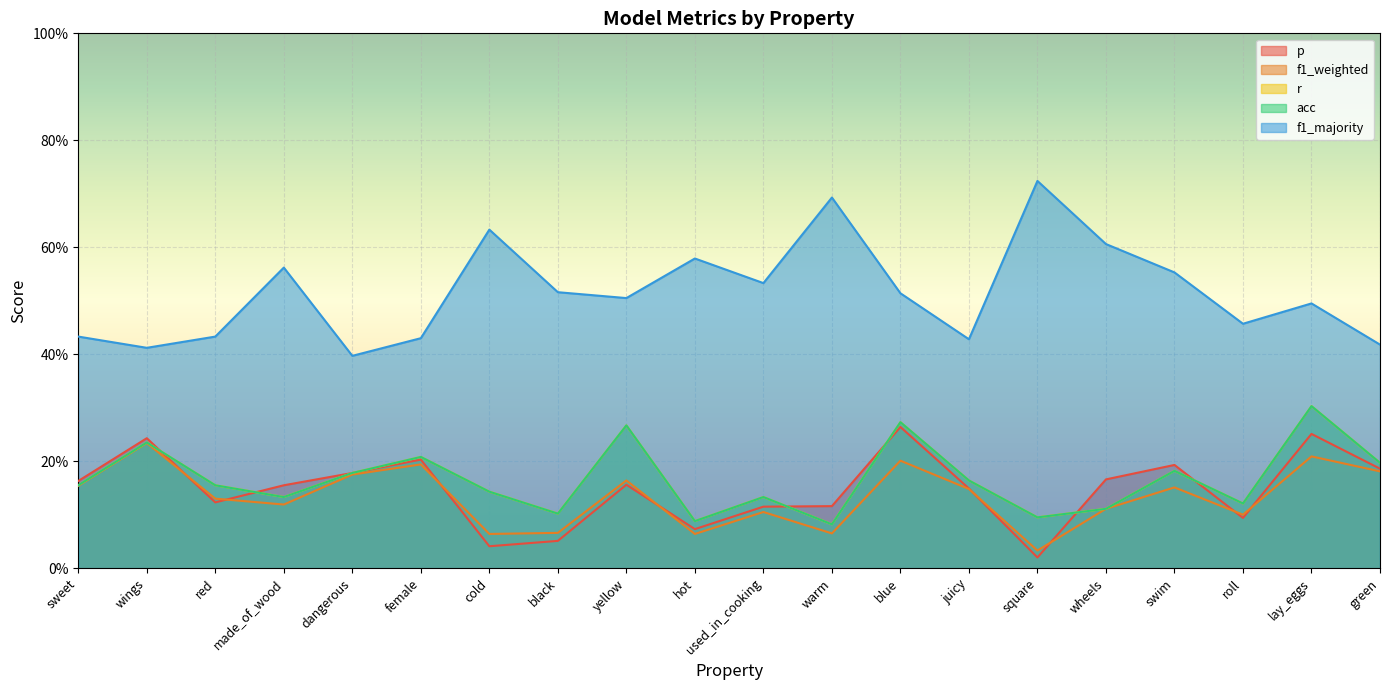

Which series has the largest range (max minus min)?

f1_majority